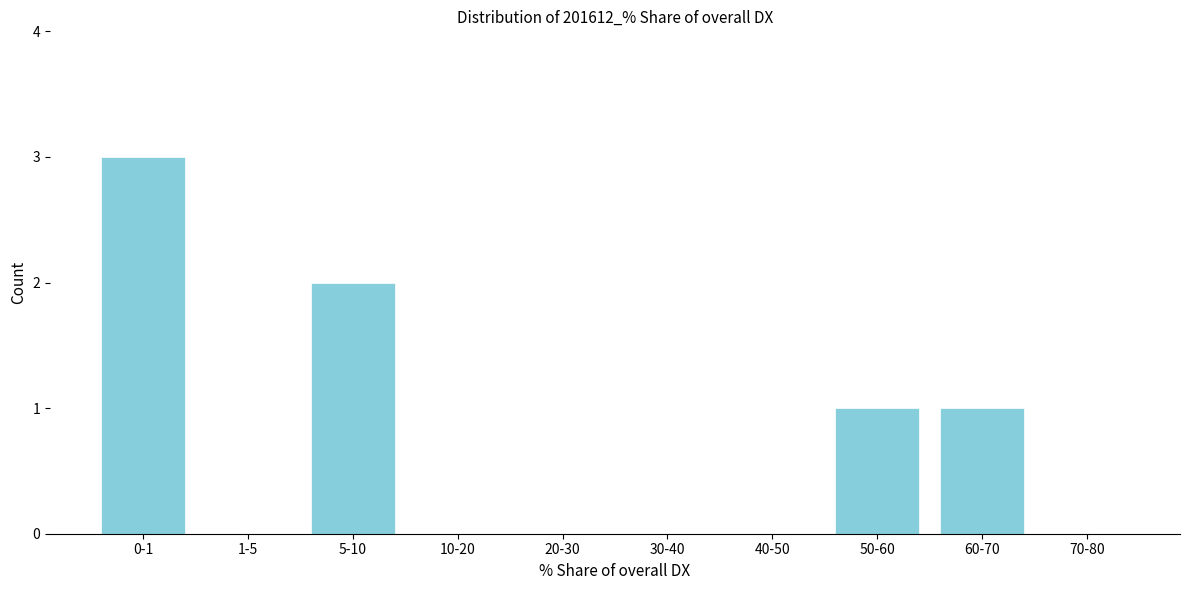

Reading left to right, extract all data points from this chart.

0-1=3	1-5=0	5-10=2	10-20=0	20-30=0	30-40=0	40-50=0	50-60=1	60-70=1	70-80=0